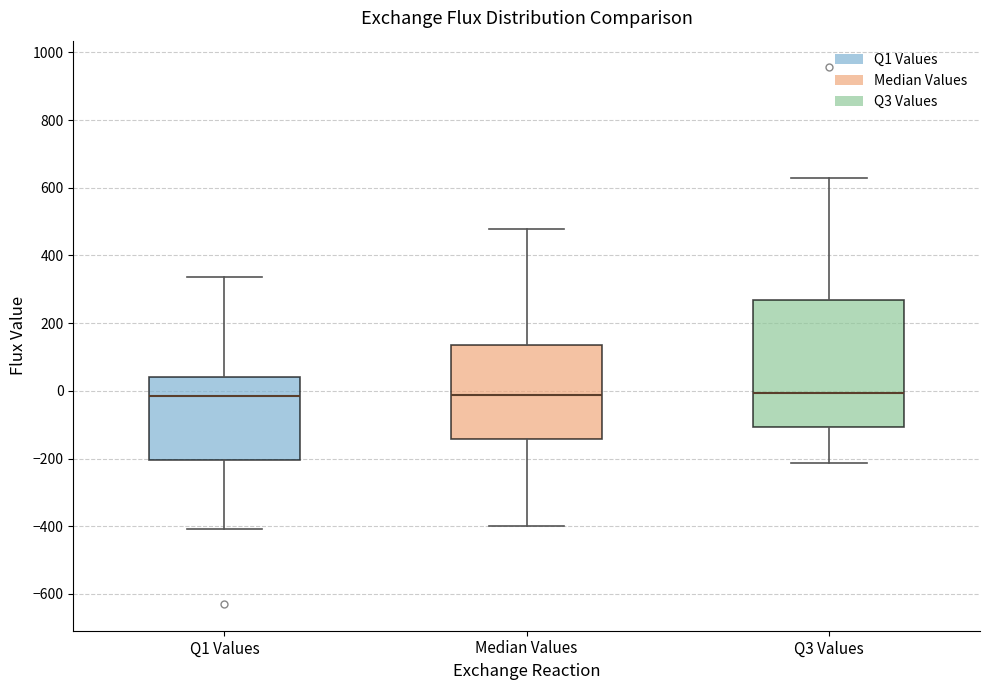

Where does the upper whisker of the box for Median Values end on the y-axis? The values are not printed on the chart, so give them approximately, as read against the axis.

480